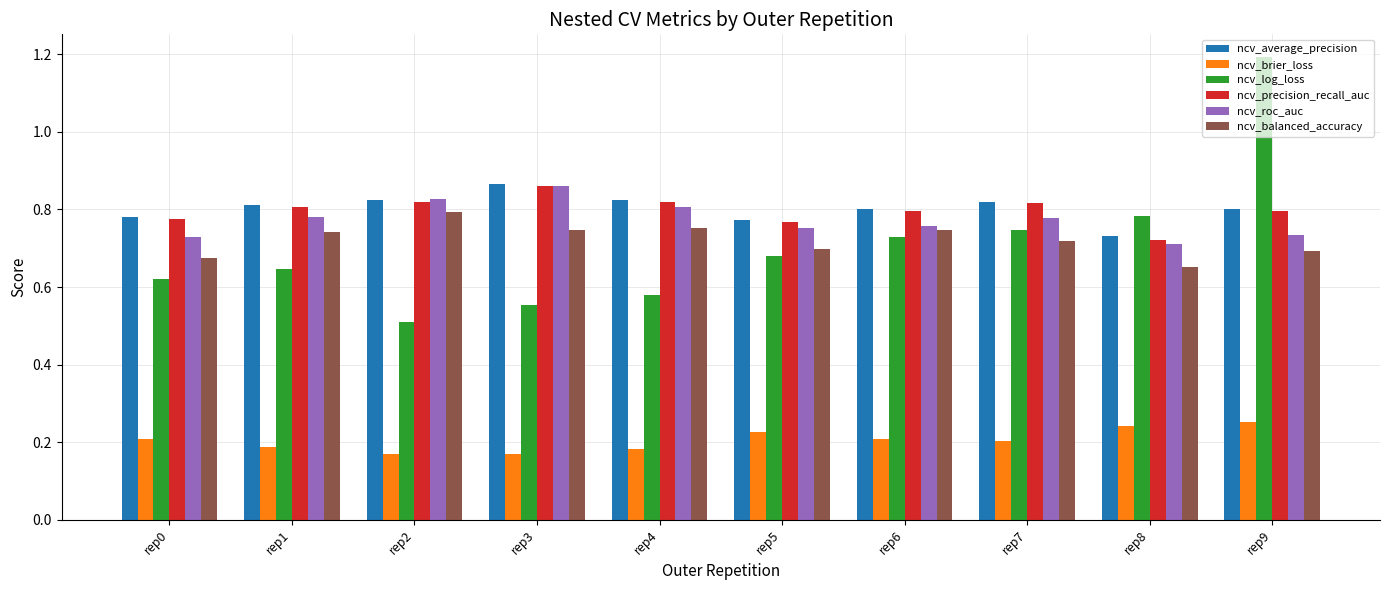

What is the difference between the maximum and minimum values in the ncv_average_precision series?

0.1